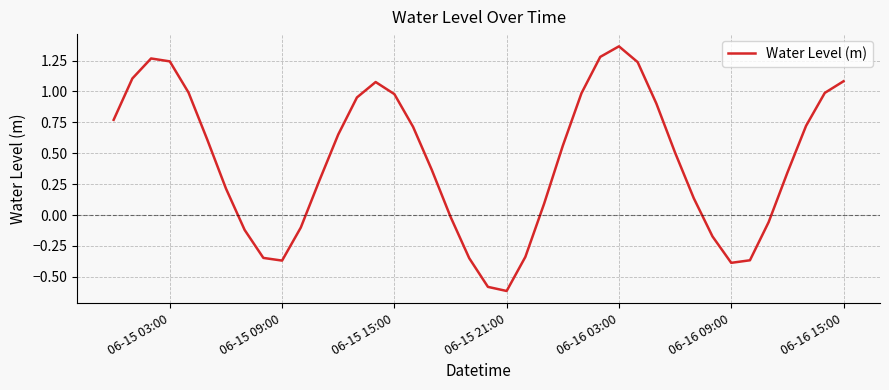

What is the difference between the maximum and minimum values?

2.0